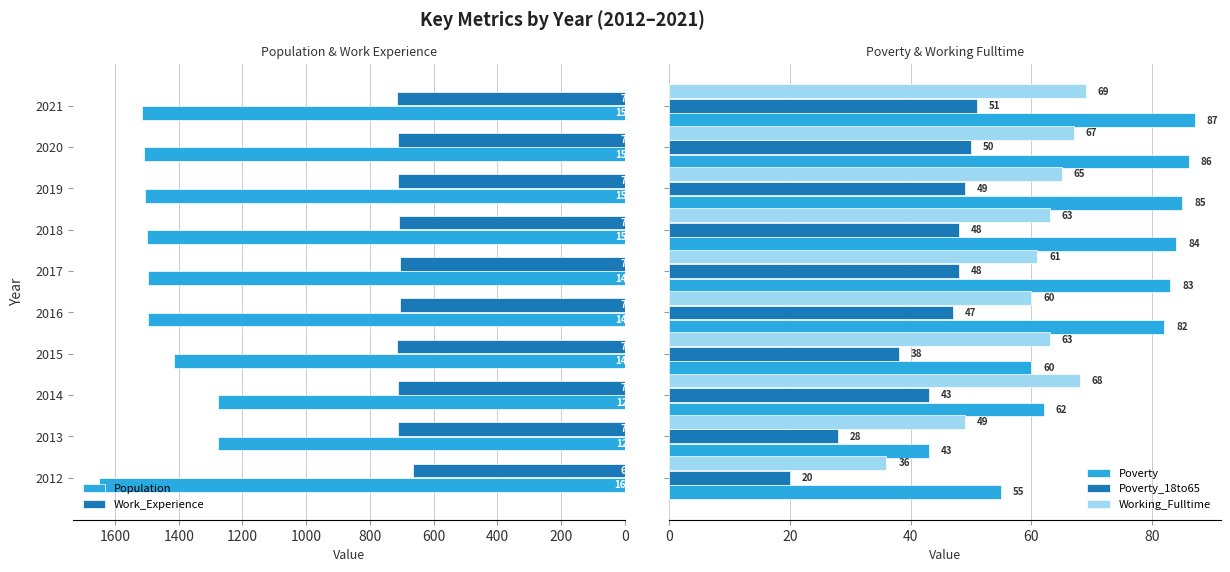

What are all the series names shown in the legend?

Population, Work_Experience, Poverty, Poverty_18to65, Working_Fulltime